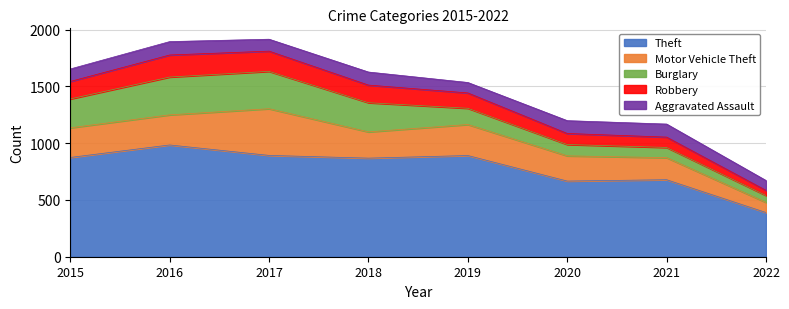

What is the spread (max minus min) of values at 2019?

799